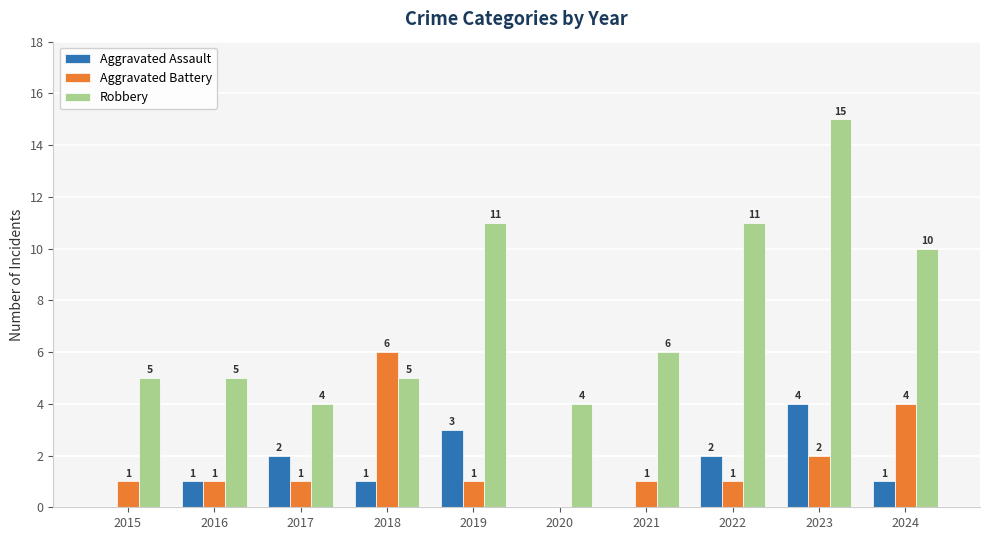

At which category does the chart reach its peak across all series?

2023